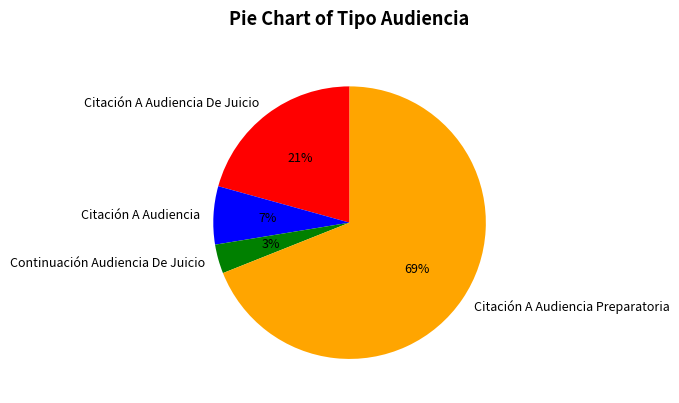

Is it true that Citación A Audiencia is 1% of the pie?

False